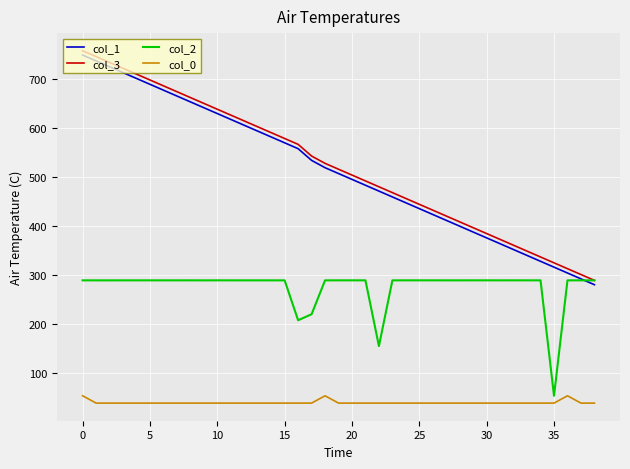

List the series in order of their peak value, lowest first.

col_0, col_2, col_1, col_3